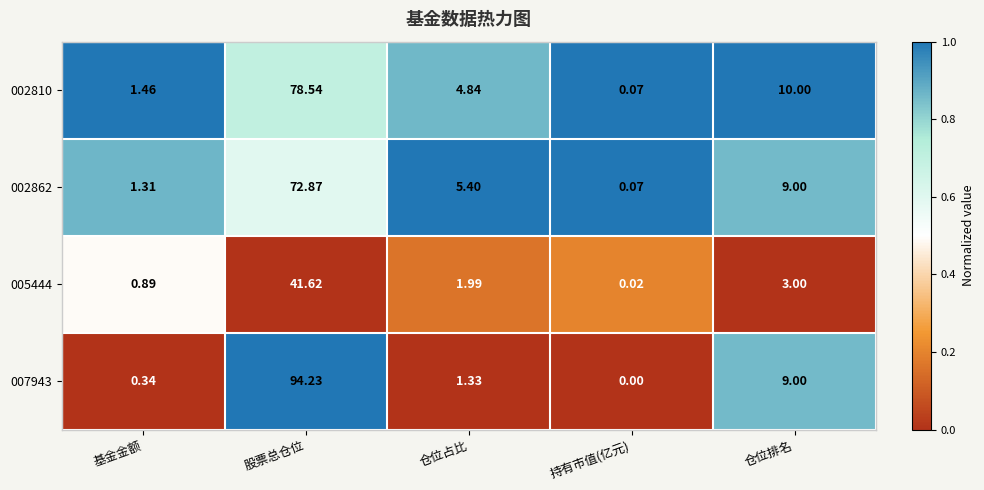

Which category has the lowest value in the 005444 series?

持有市值(亿元)